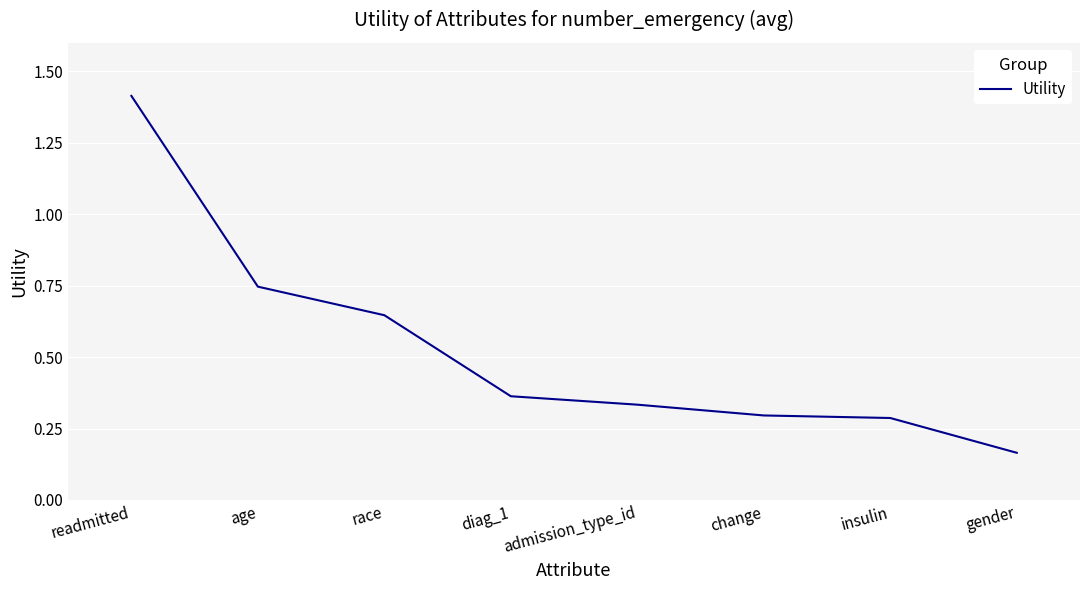

True or false: the data has more than 1 interior local peaks.

False